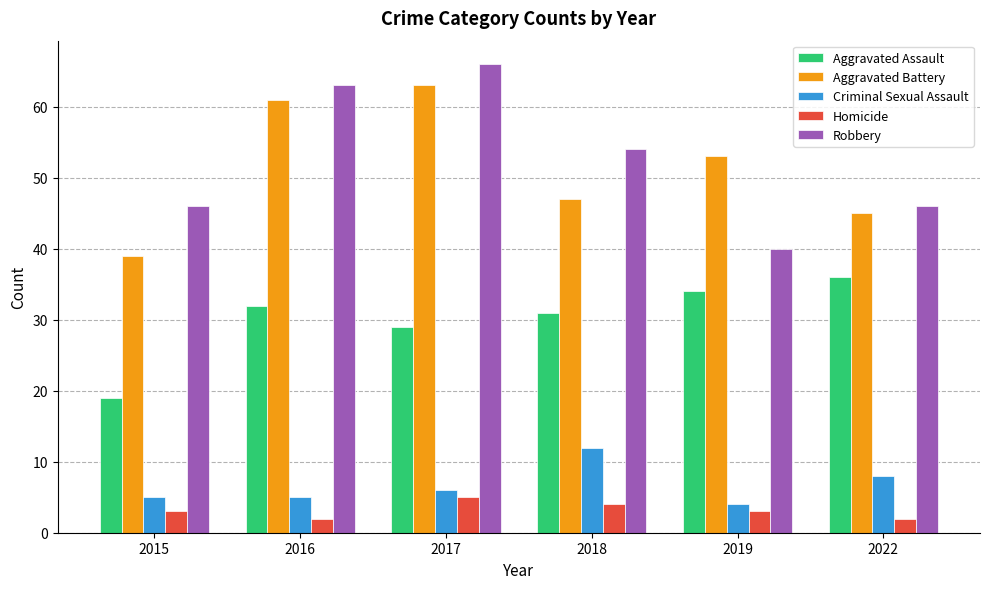

Rank the categories by Aggravated Battery value from lowest to highest.

2015, 2022, 2018, 2019, 2016, 2017